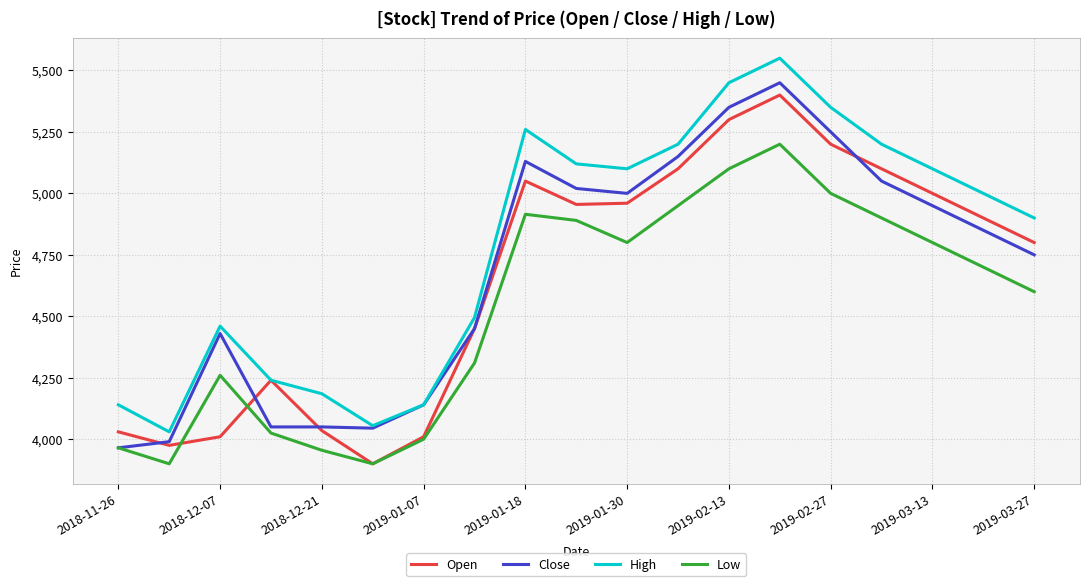

True or false: High and Low intersect in this chart.

False